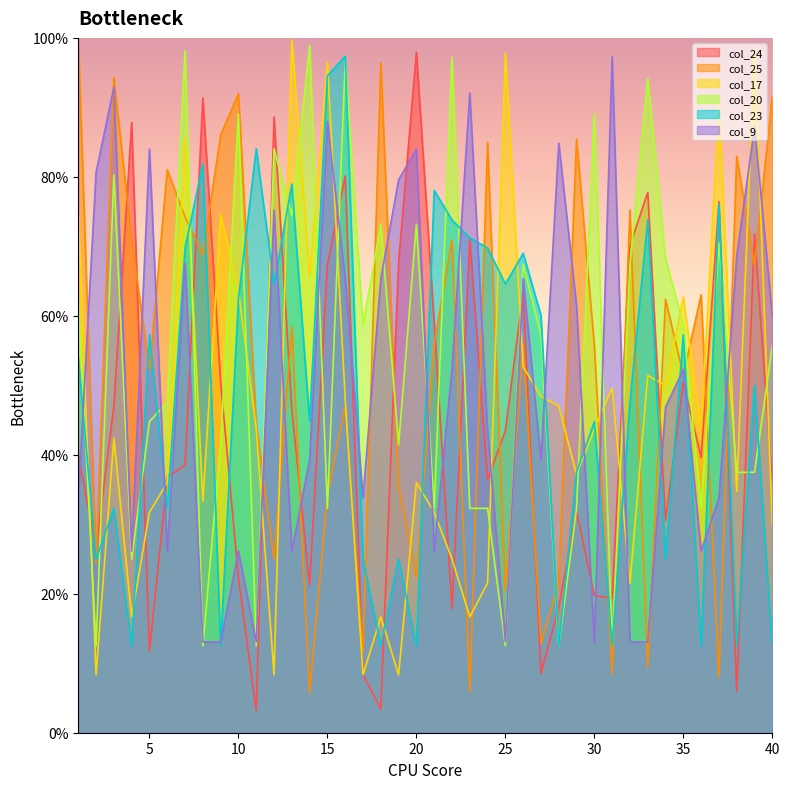

Where is col_17 nearest to the value 0?

2